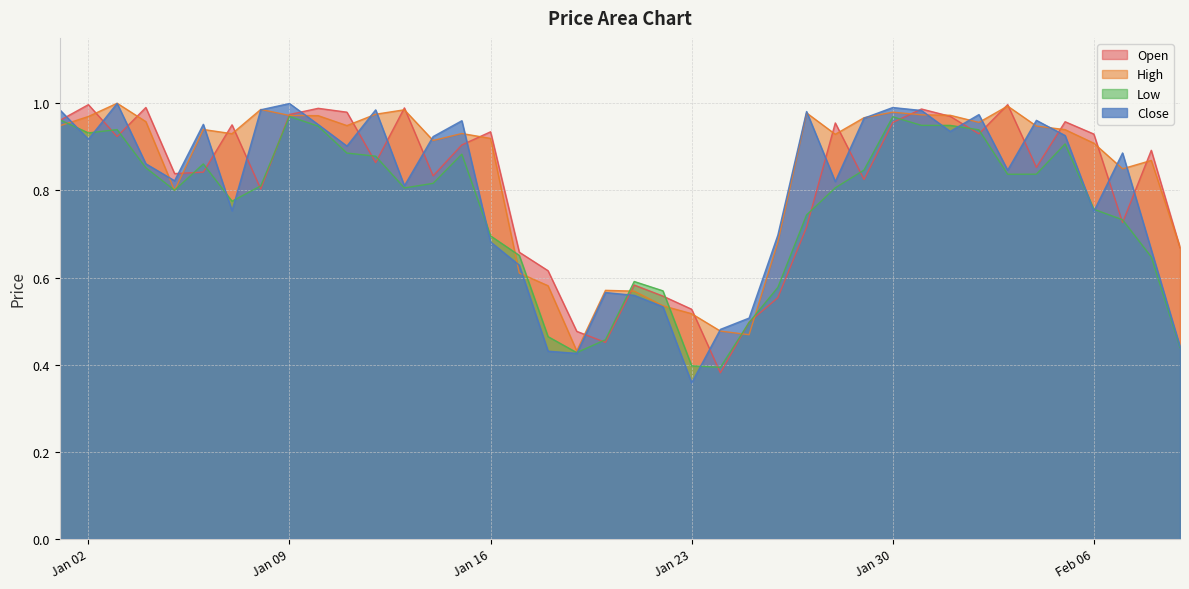

What is the maximum value shown in the chart?

1.0